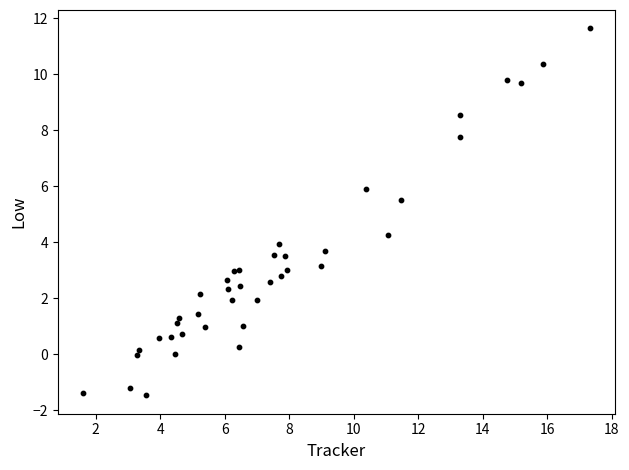

What Y value in the scatter plot is closest to 5?

5.5